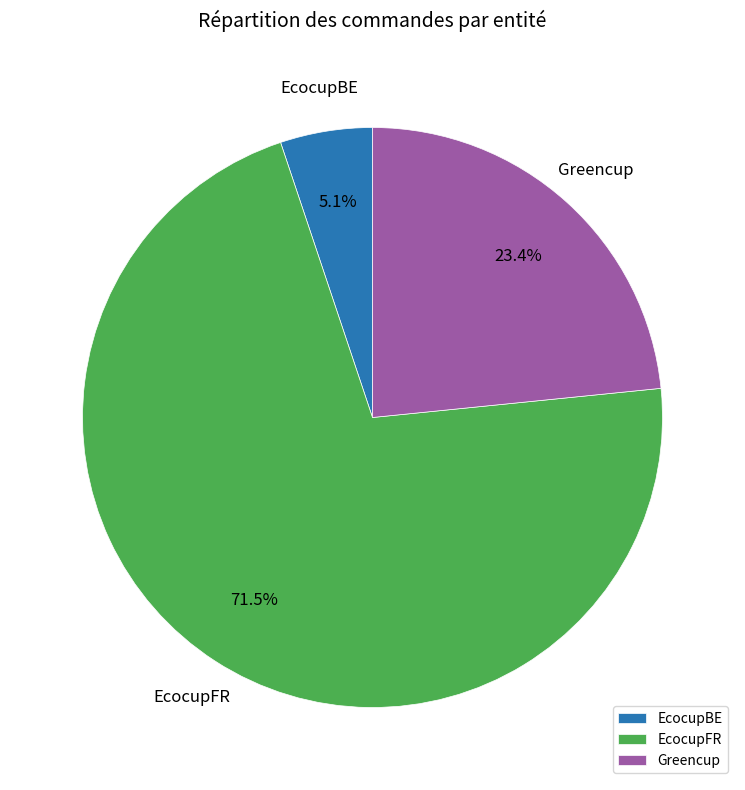

What is the total percentage of EcocupFR and EcocupBE?

76.6%